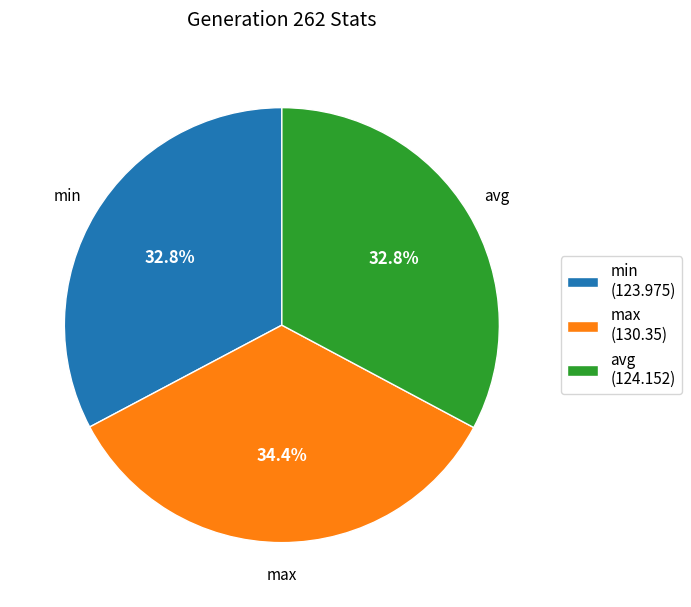

Which category has the biggest portion of the pie?

max